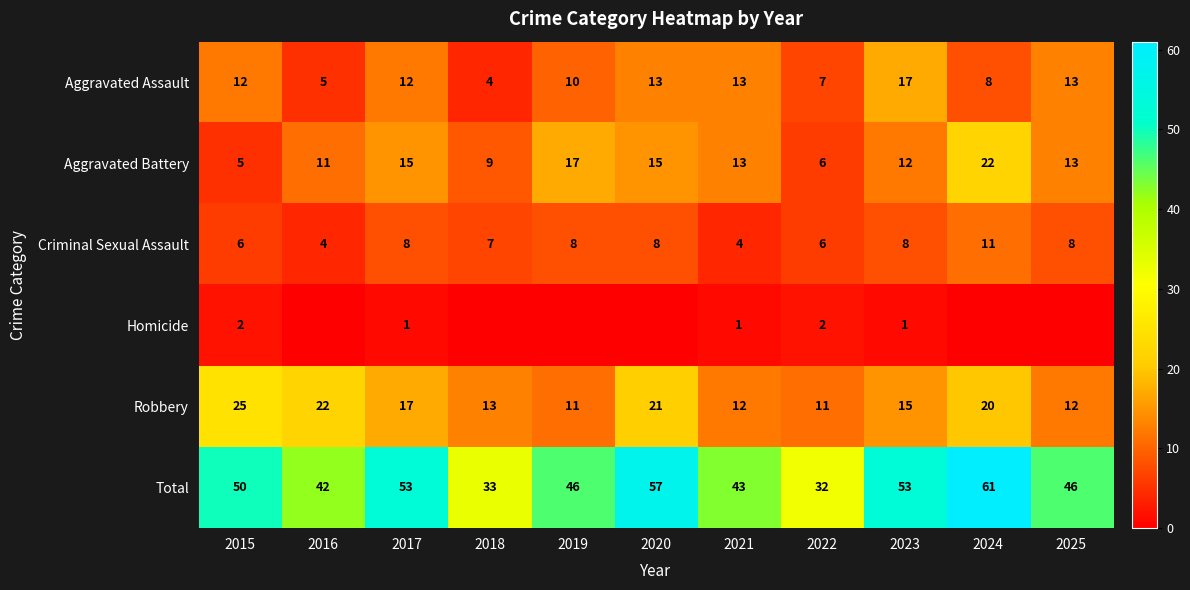

Is the value of Aggravated Battery at 2015 greater than the value of Aggravated Assault at 2024?

No